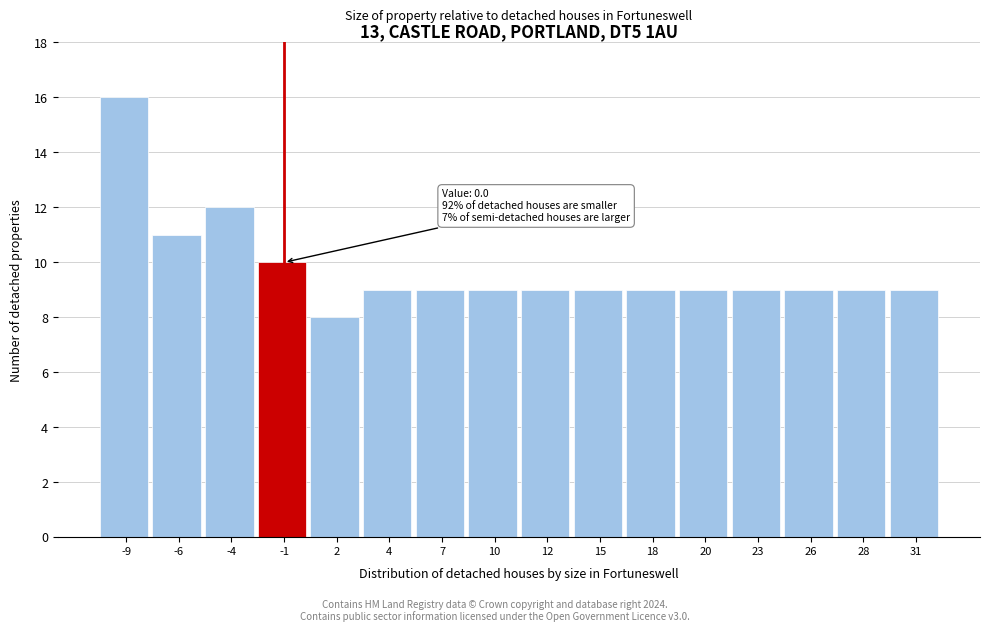

Reading left to right, extract all data points from this chart.

-9=16	-6=11	-4=12	-1=10	2=8	4=9	7=9	10=9	12=9	15=9	18=9	20=9	23=9	26=9	28=9	31=9